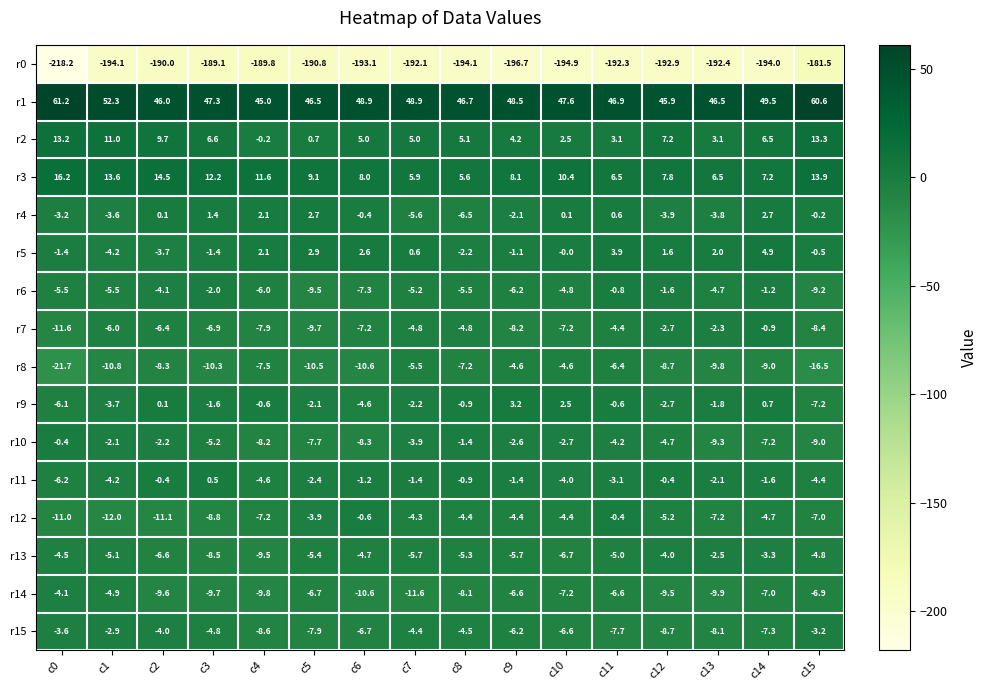

What is the sum of all r13 values?

-87.3